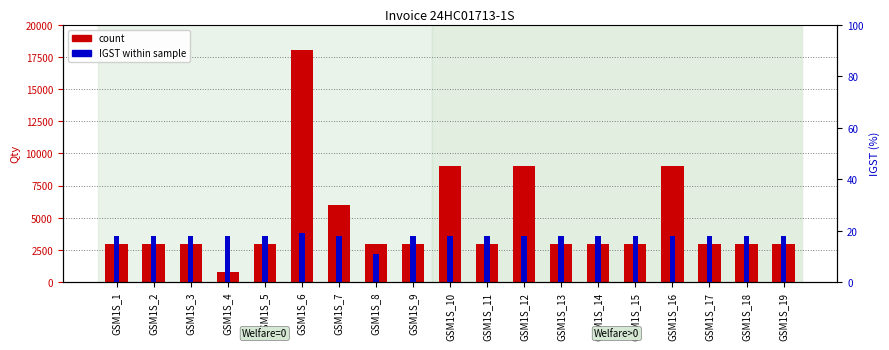

True or false: IGST within sample has a value of 1065 at GSM1S_19.

False